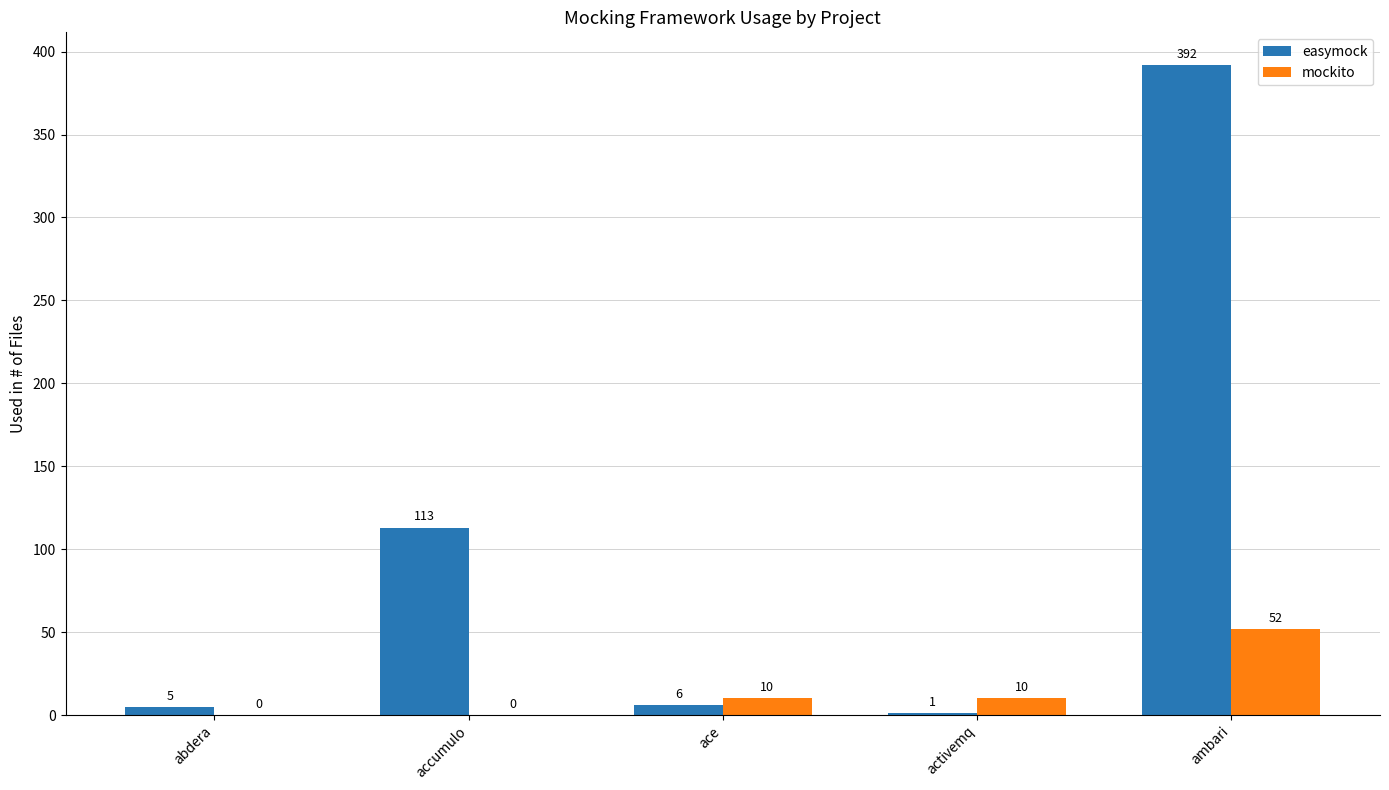

At which category is the sum across all series the highest?

ambari